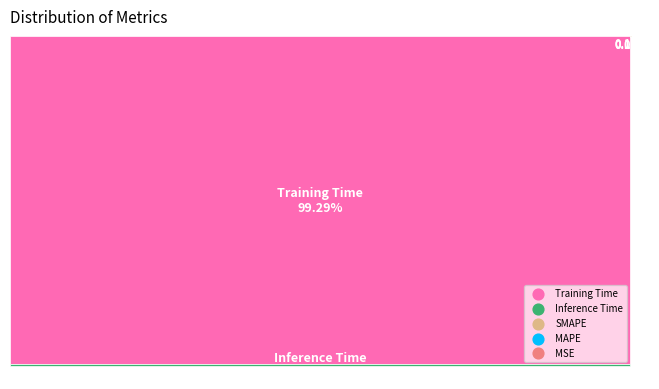

Rank the categories by value from lowest to highest.

MSE, MAPE, SMAPE, Inference Time, Training Time